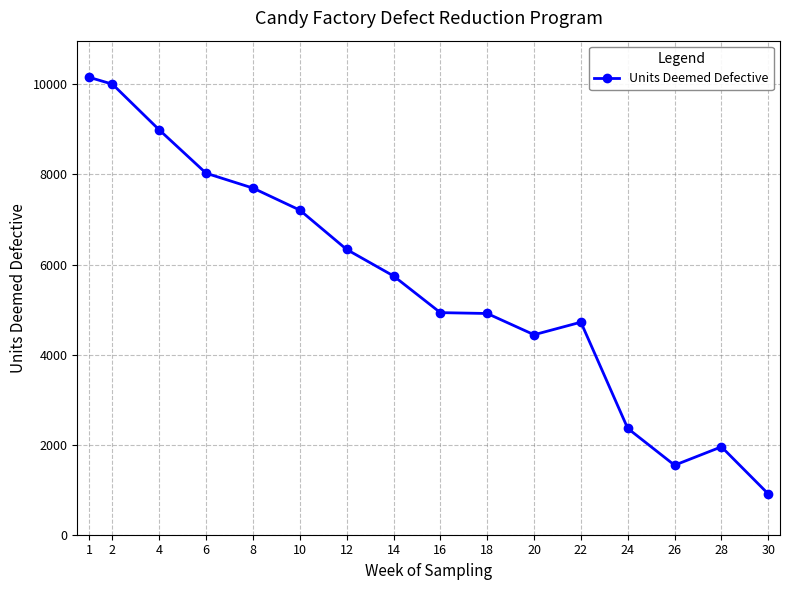

True or false: the data has more than 0 interior local peaks.

True